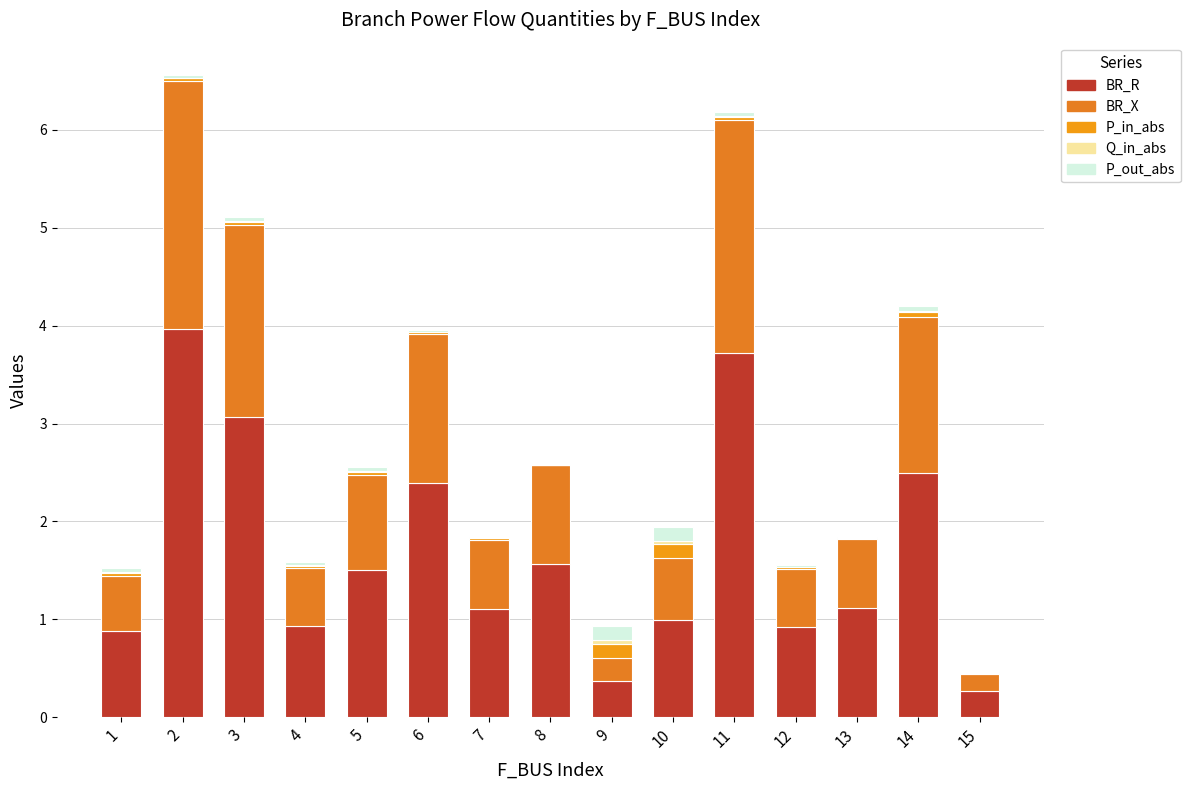

Between 9 and 15, which series saw the biggest shift?

P_out_abs